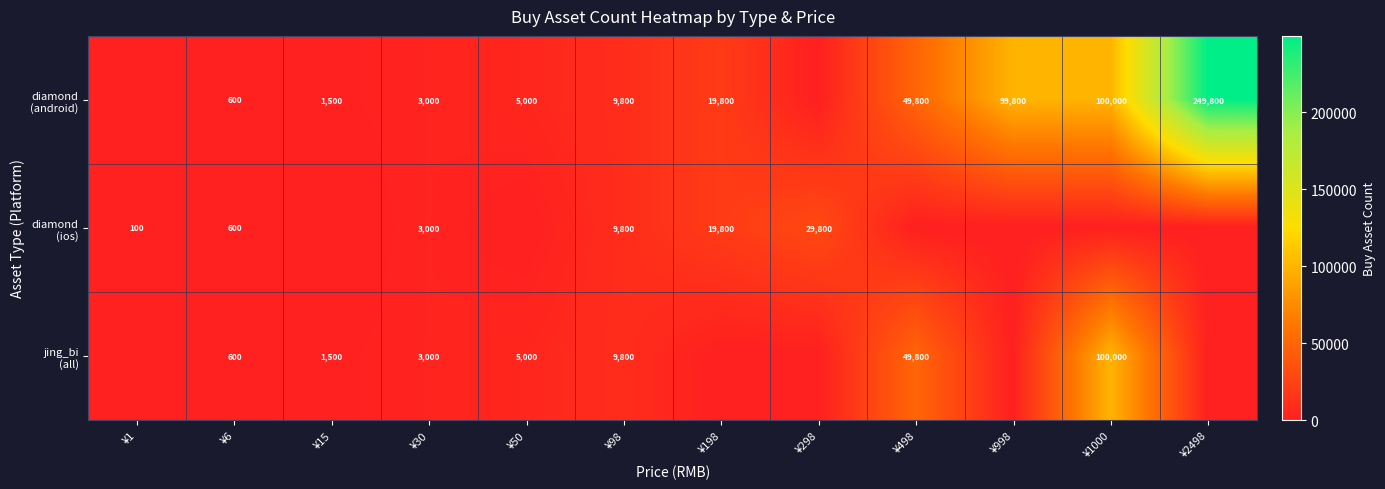

What is the total value across all series at ¥30?

9000